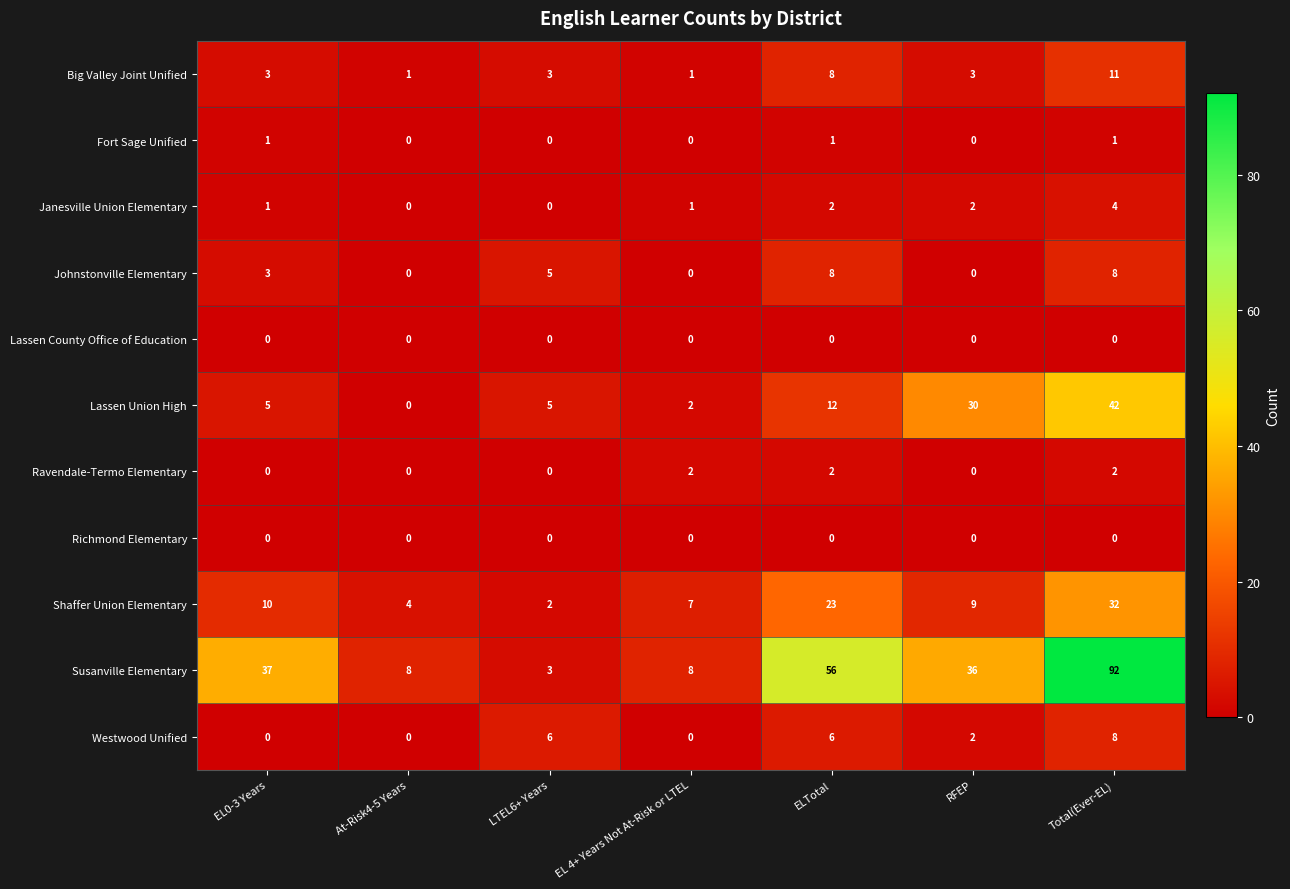

What is the lowest value of the Susanville Elementary series?

3